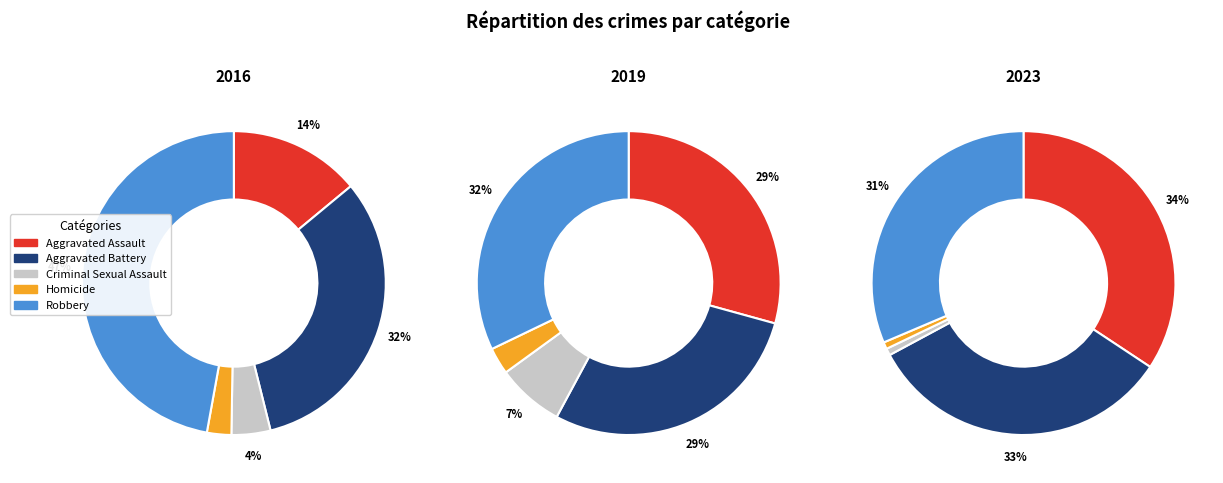

To the nearest percent, what is the combined percentage of Robbery and Aggravated Battery?

61%